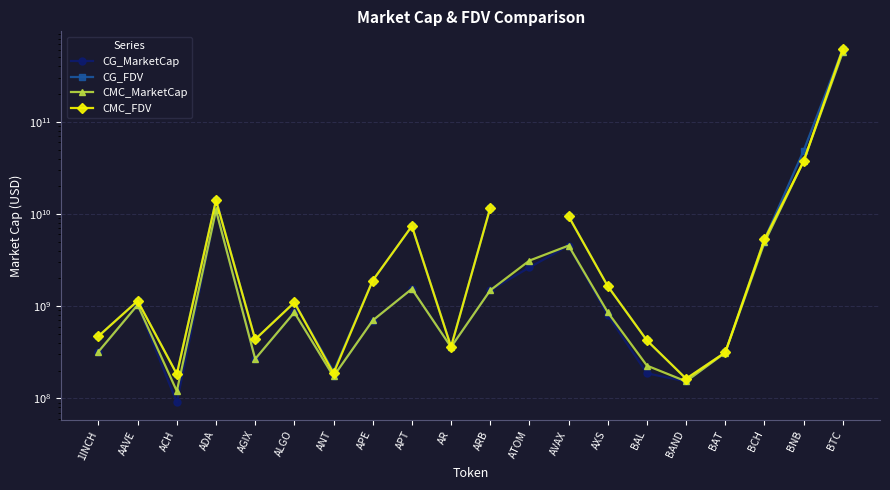

True or false: CMC_MarketCap and CMC_FDV intersect in this chart.

False